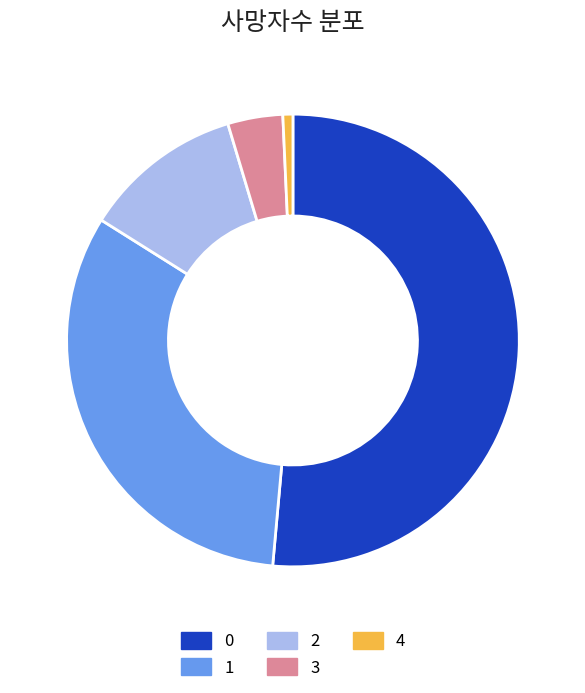

True or false: 3 accounts for 10% of the total.

False